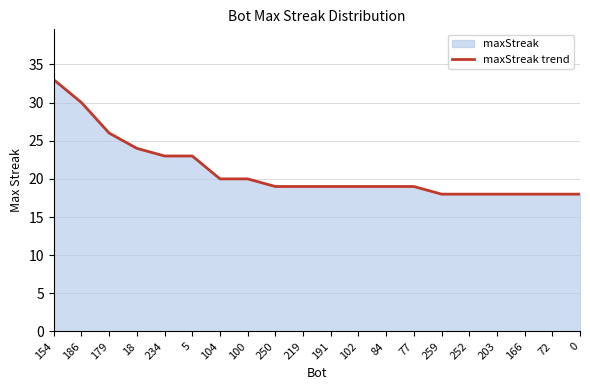

Reading left to right, list all the values displayed in this chart.

33	30	26	24	23	23	20	20	19	19	19	19	19	19	18	18	18	18	18	18